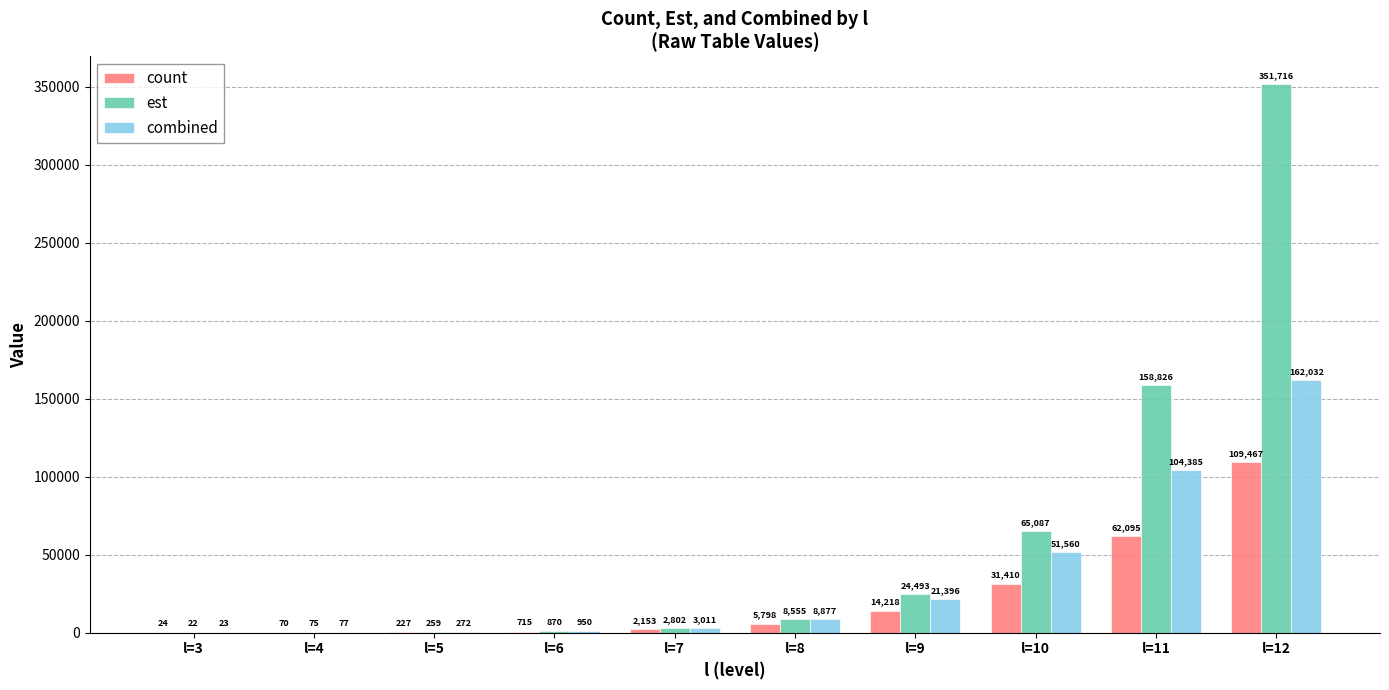

What is the greatest value displayed?

351715.7